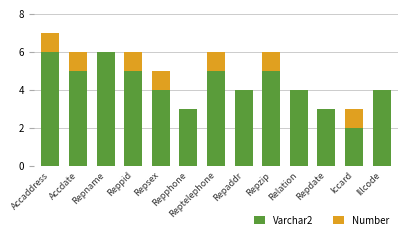

What are all the series names shown in the legend?

Varchar2, Number